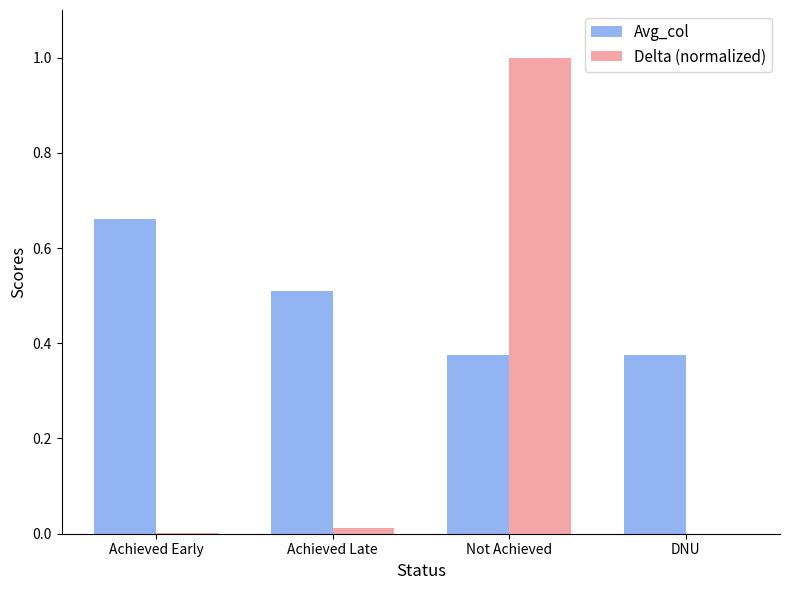

Is the value of Delta (normalized) at Not Achieved greater than the value of Avg_col at Not Achieved?

Yes